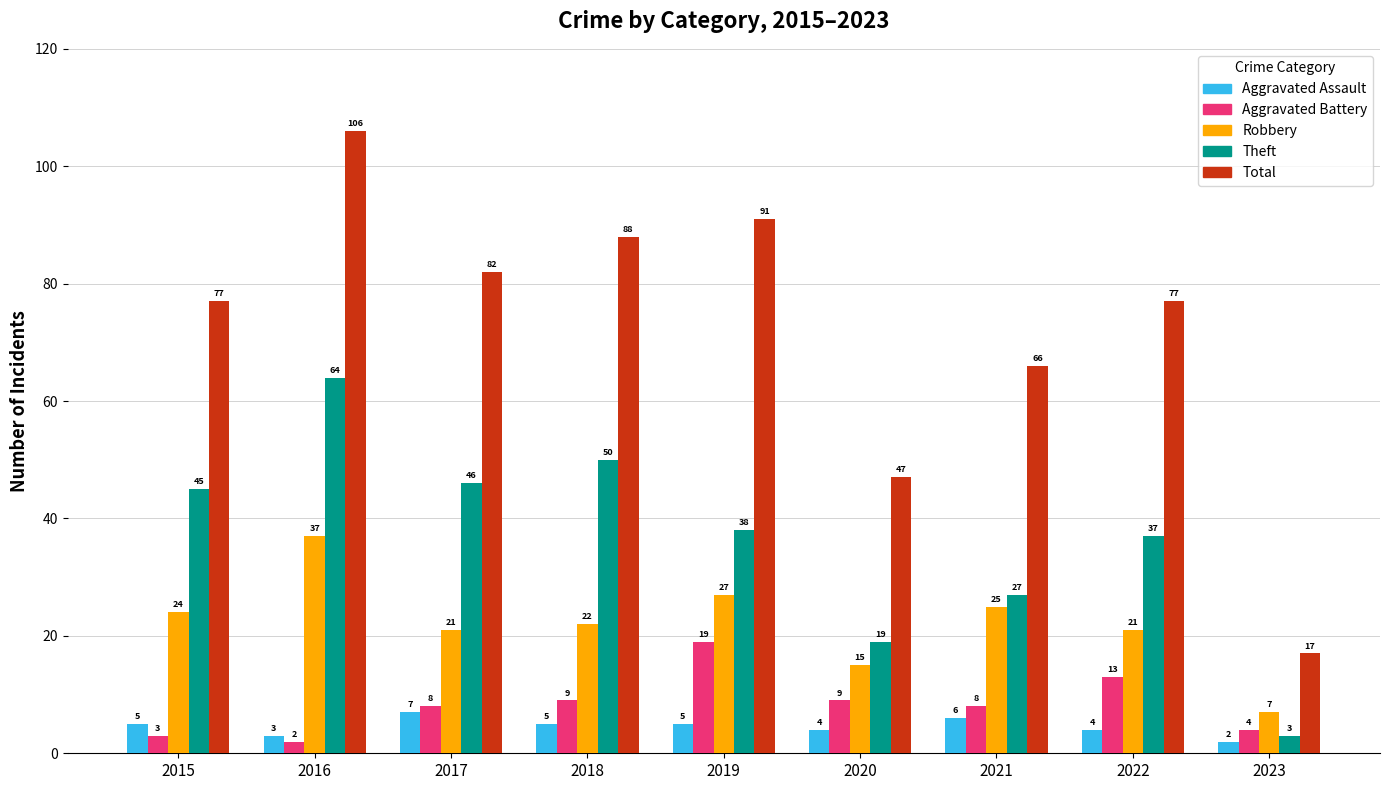

Does the chart contain stacked bars?

No